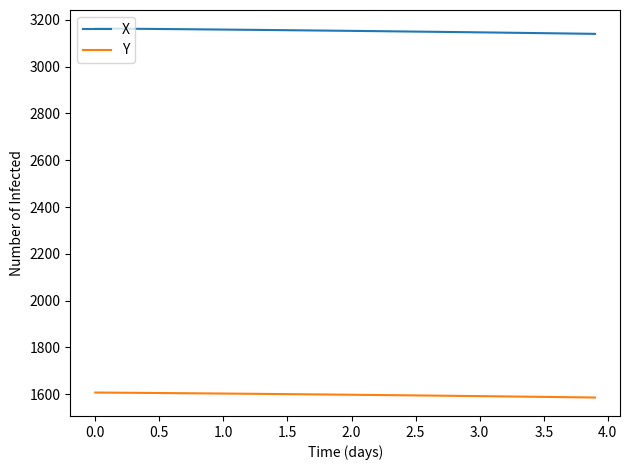

Does the chart display data point markers on the line(s)?

No